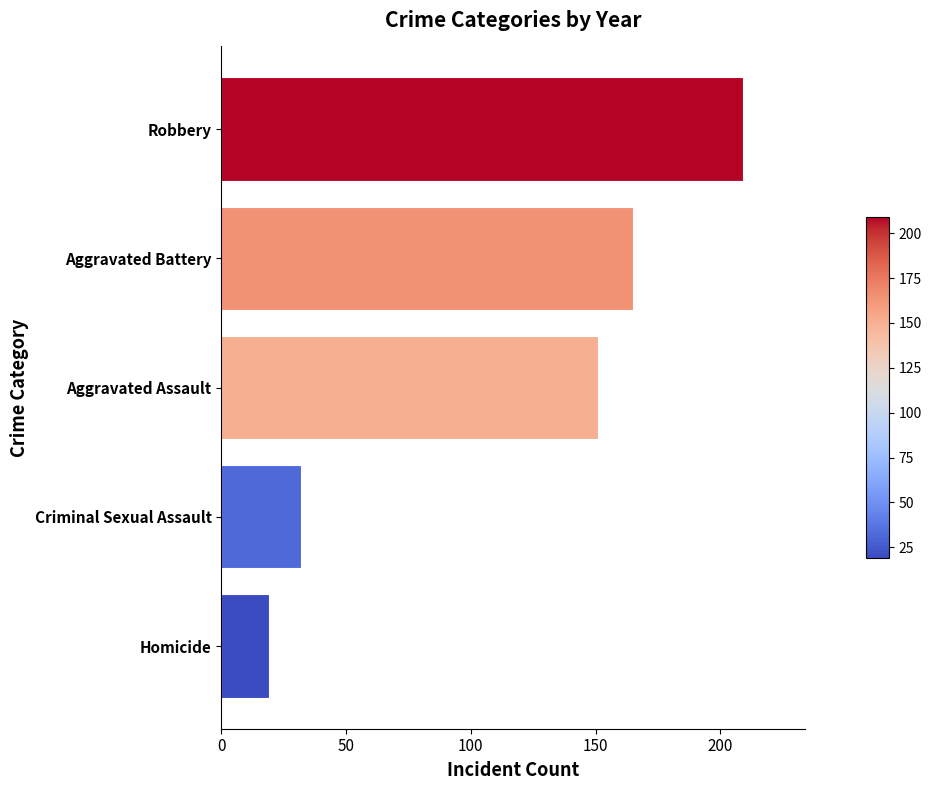

What is the difference between the second highest and minimum values?

146